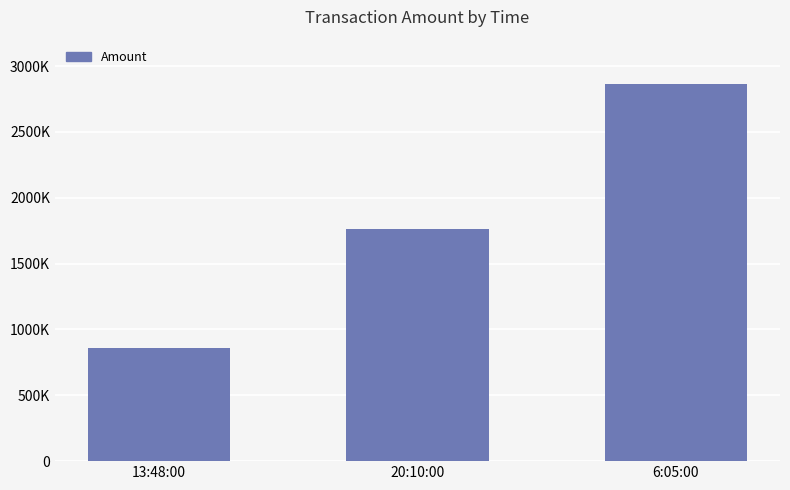

List the labels in order of value, smallest first.

13:48:00, 20:10:00, 6:05:00